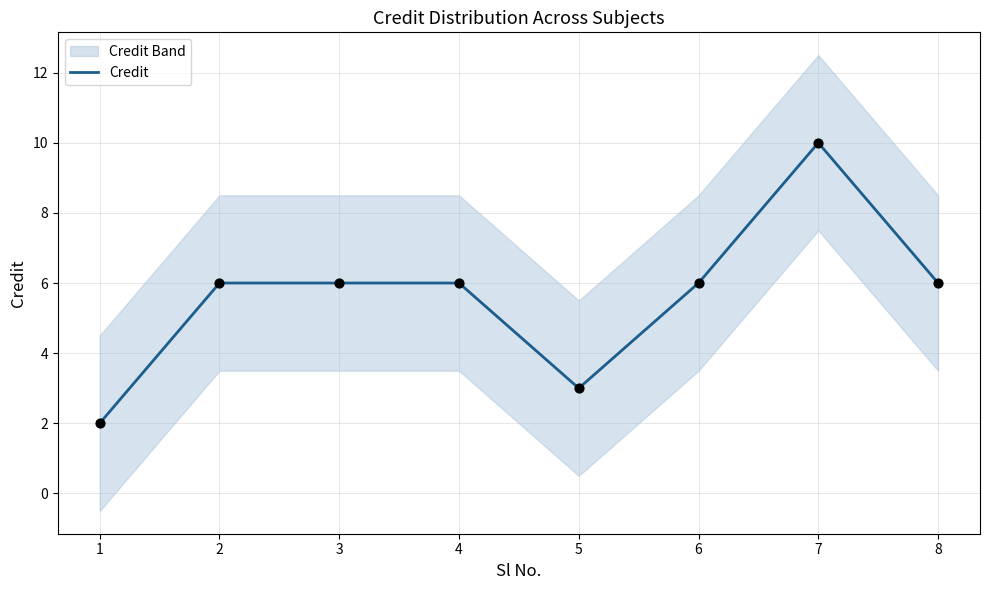

What is the ratio of the value at 1 to the value at 8?

0.3